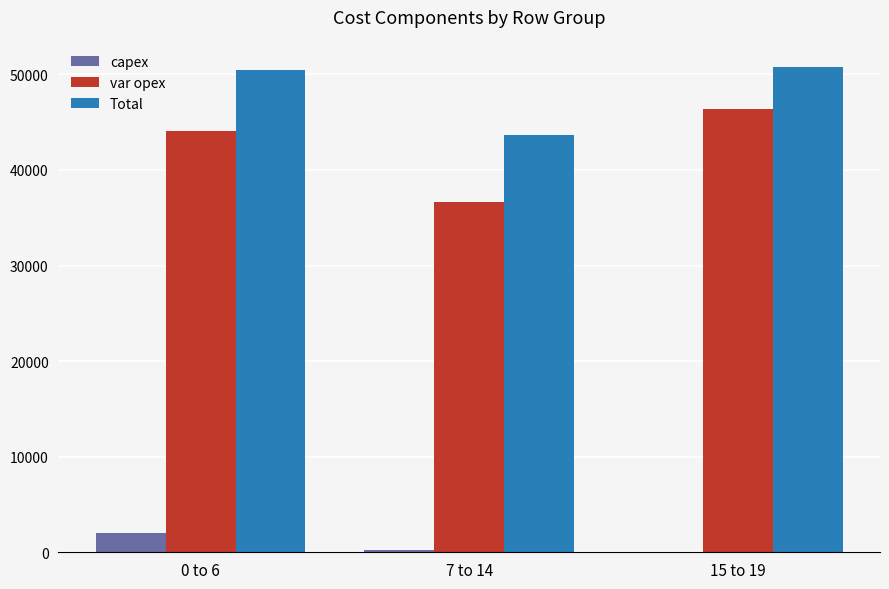

What is the spread (max minus min) of values at 15 to 19?

50799